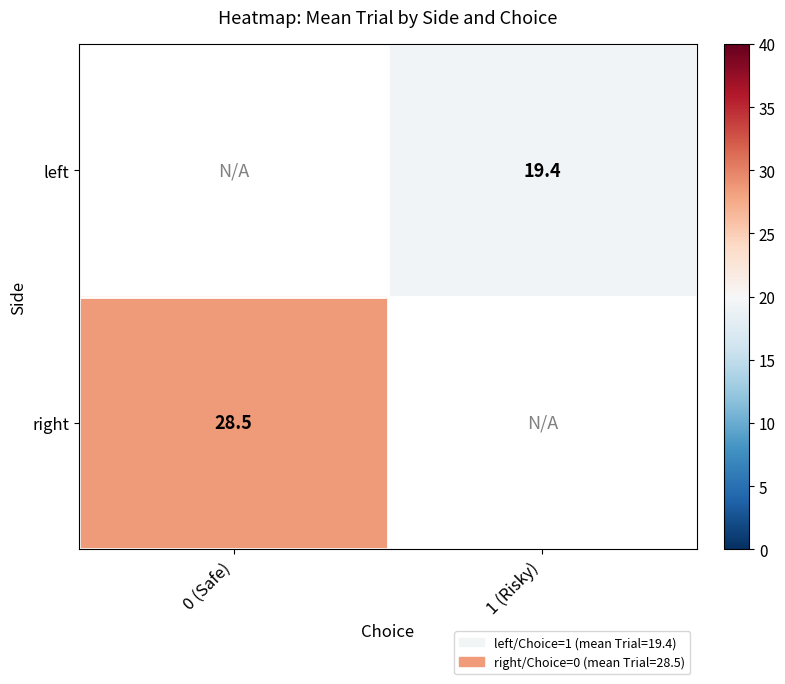

The value of right at 0 (Safe) is 49.0. True or false?

False